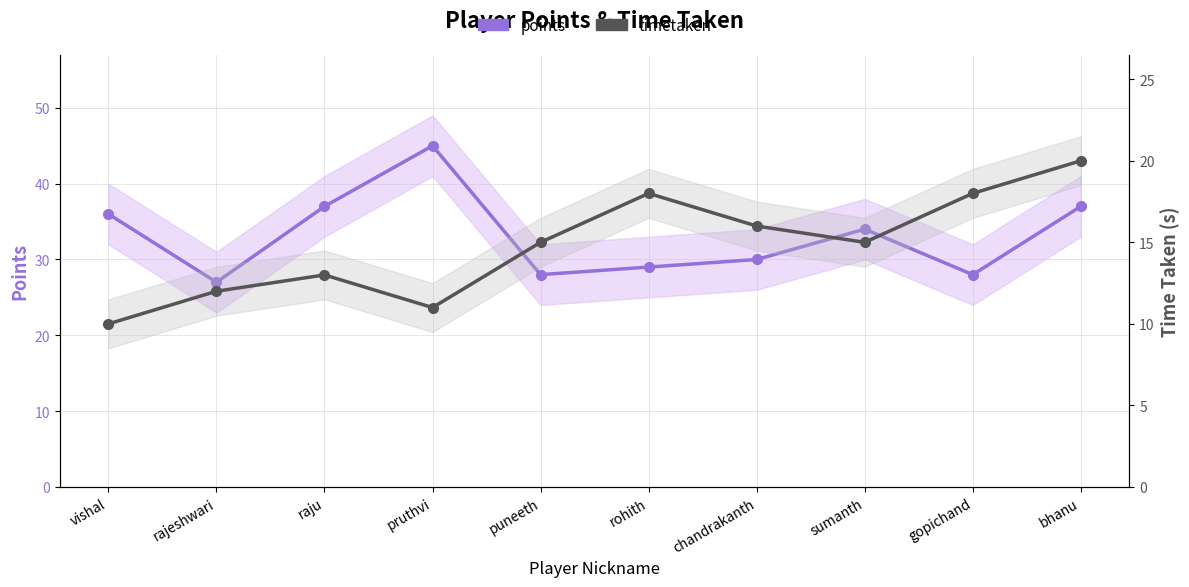

At which label is points closest to 36?

vishal